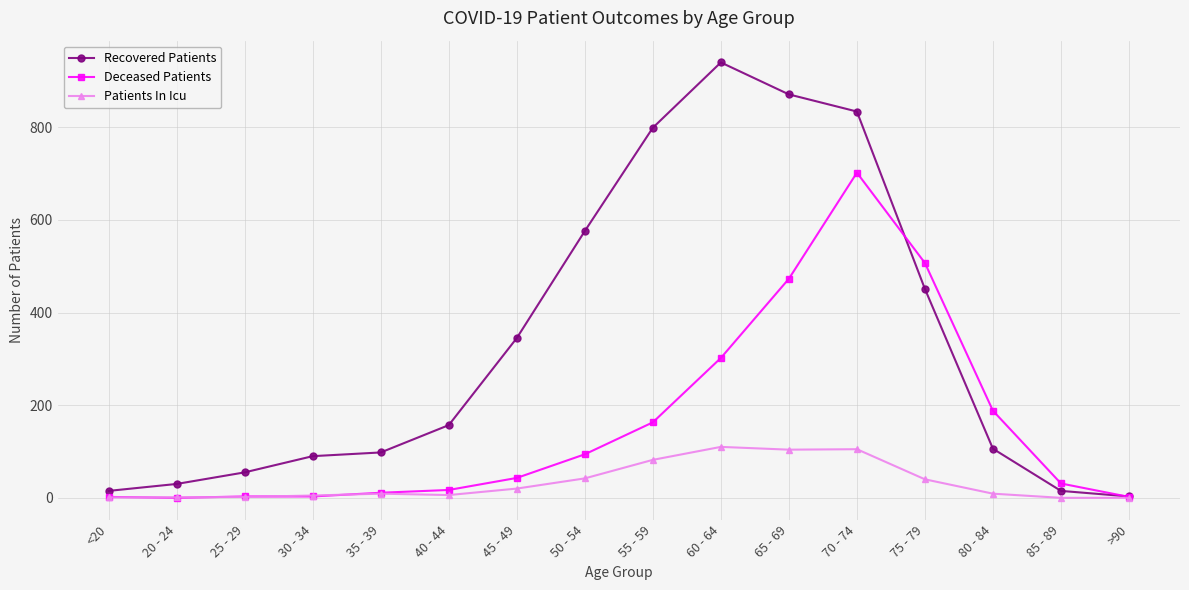

How many categories are shown in the chart?

16